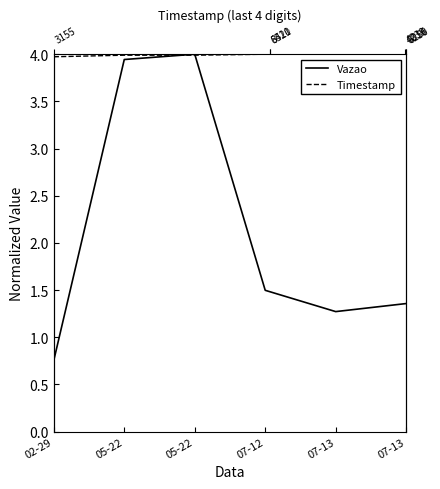

What is the difference between the maximum and minimum values in the Vazao series?

3.2